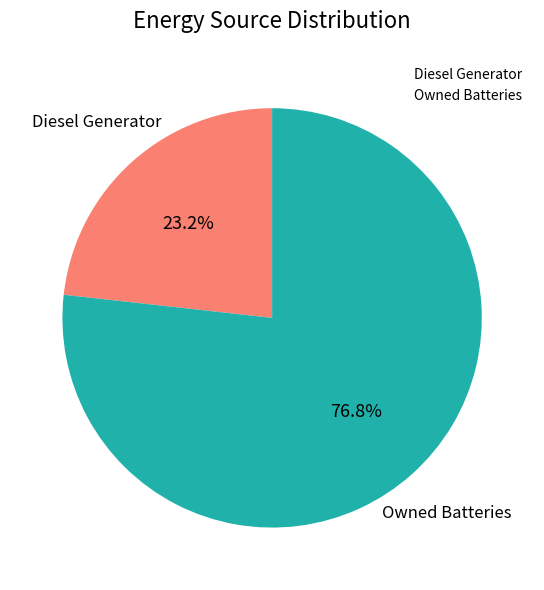

True or false: Diesel Generator accounts for 38% of the total.

False